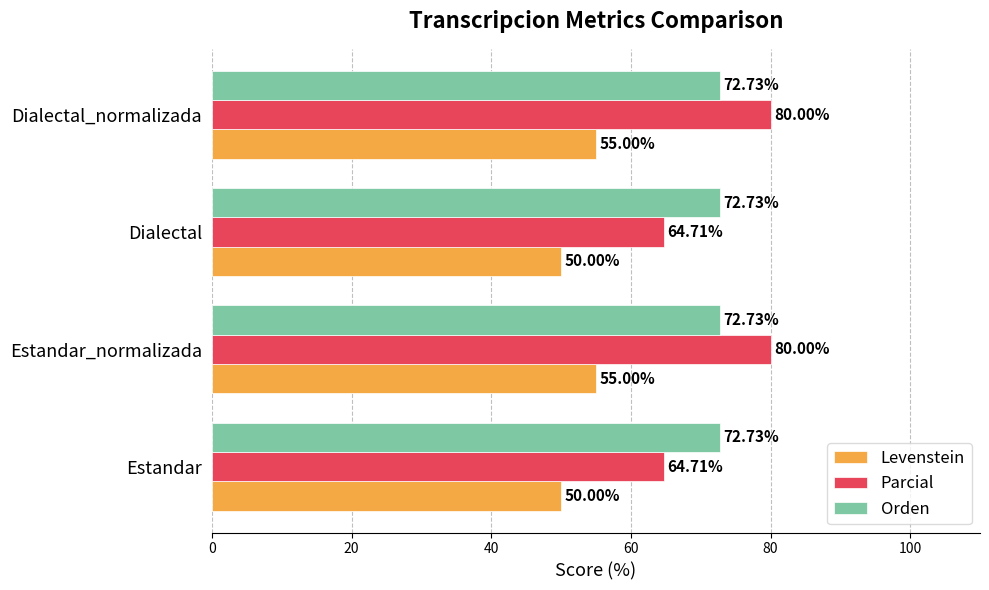

What is the sum of all Orden values?

290.9